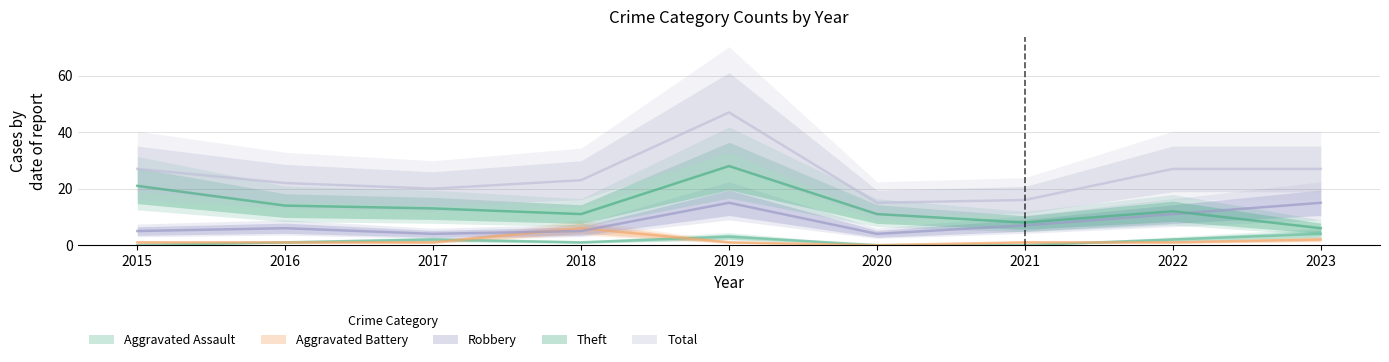

Does the chart display data point markers on the line(s)?

No